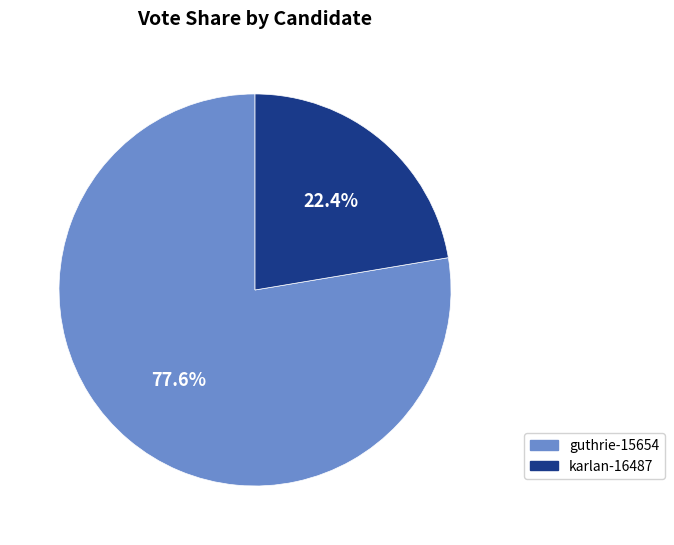

Which has a higher value, karlan-16487 or guthrie-15654?

guthrie-15654